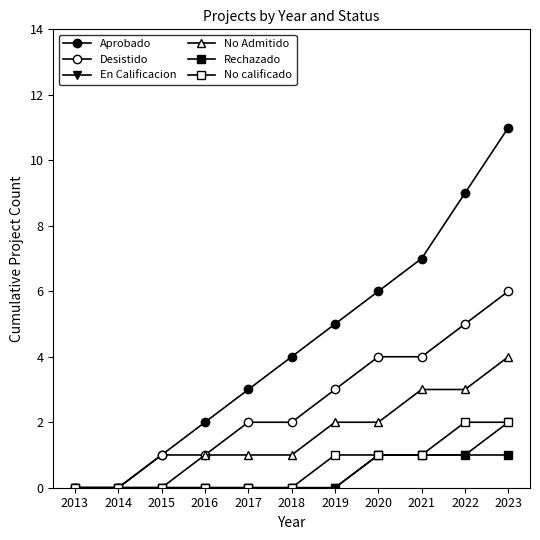

Where is Rechazado nearest to the value 0?

2013